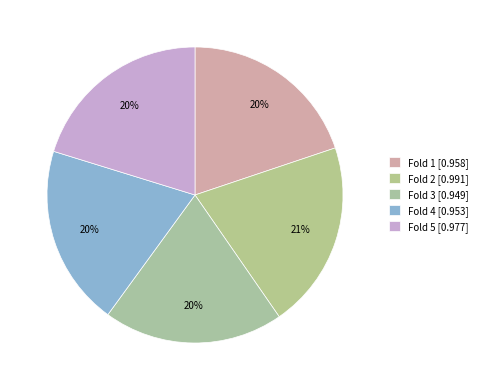

The Fold 1 slice represents 8% of the pie. True or false?

False